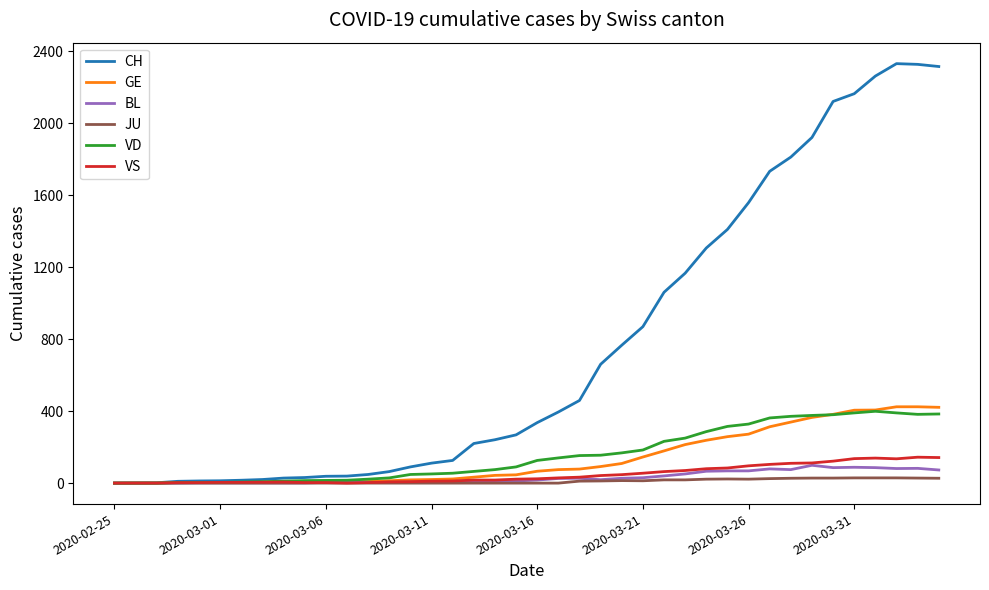

Which series has the largest range (max minus min)?

CH